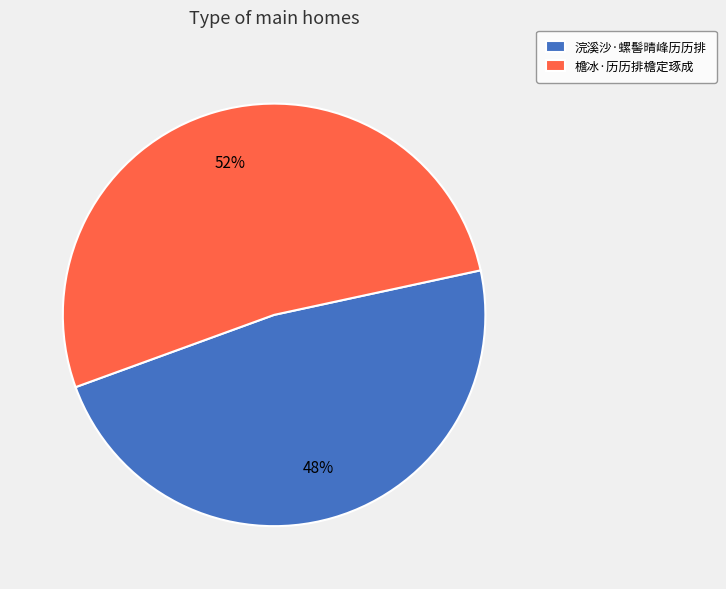

To the nearest percent, what is the combined percentage of 檐冰·历历排檐定琢成 and 浣溪沙·螺髻晴峰历历排?

100%